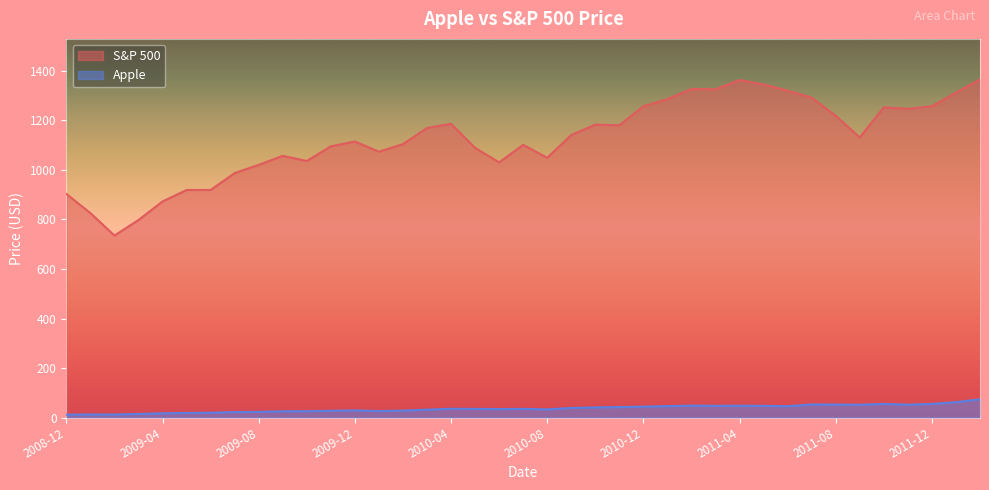

The value of S&P 500 at 2010-07-01 is 1101.6. True or false?

True